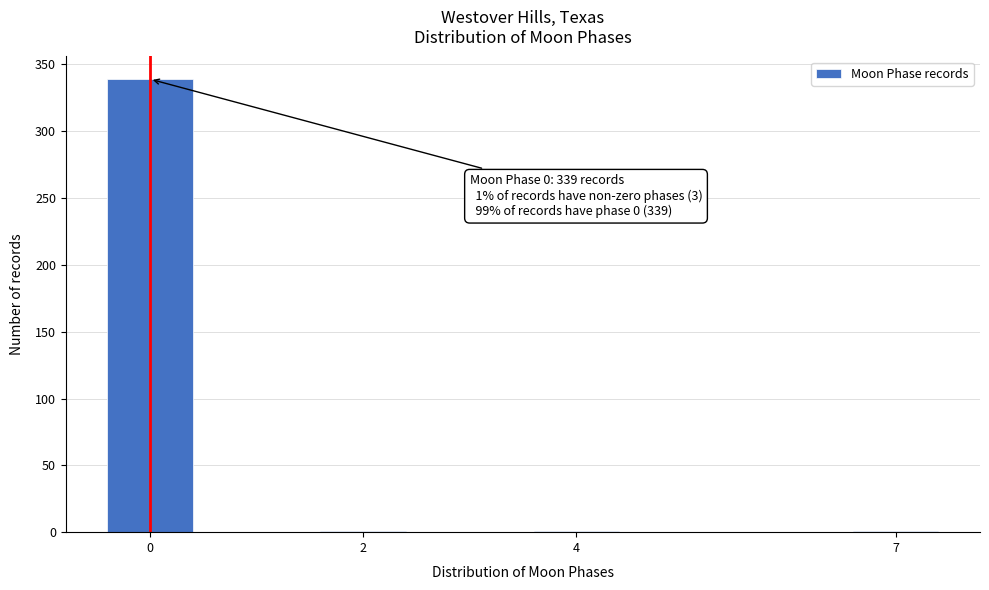

Reading left to right, extract all data points from this chart.

0=339	2=1	4=1	7=1